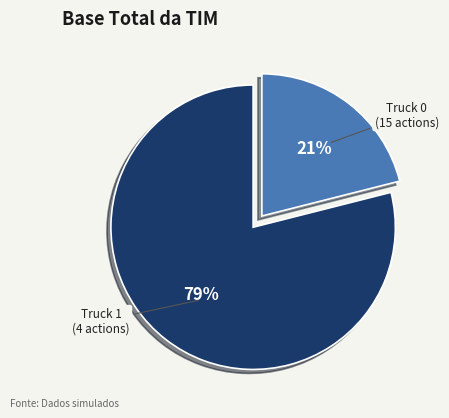

Which category has the smallest portion of the pie?

Truck 1